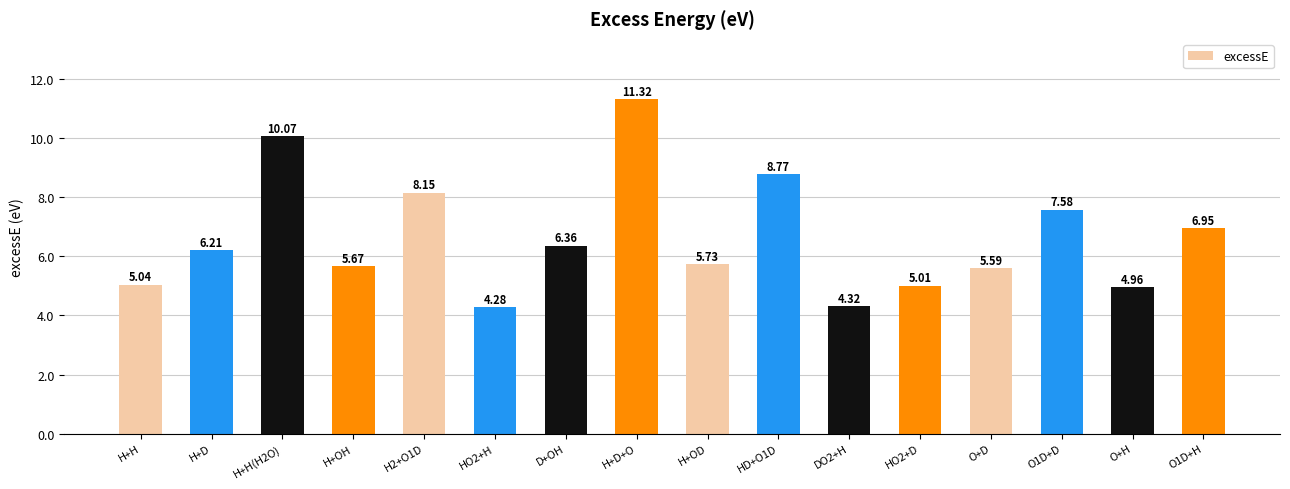

List the labels in order of value, smallest first.

HO2+H, DO2+H, O+H, HO2+D, H+H, O+D, H+OH, H+OD, H+D, D+OH, O1D+H, O1D+D, H2+O1D, HD+O1D, H+H(H2O), H+D+O